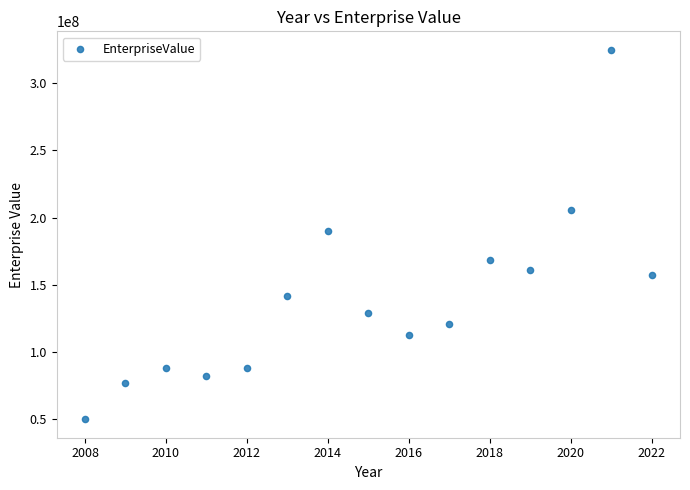

What is the range of X values (max minus min)?

14.0